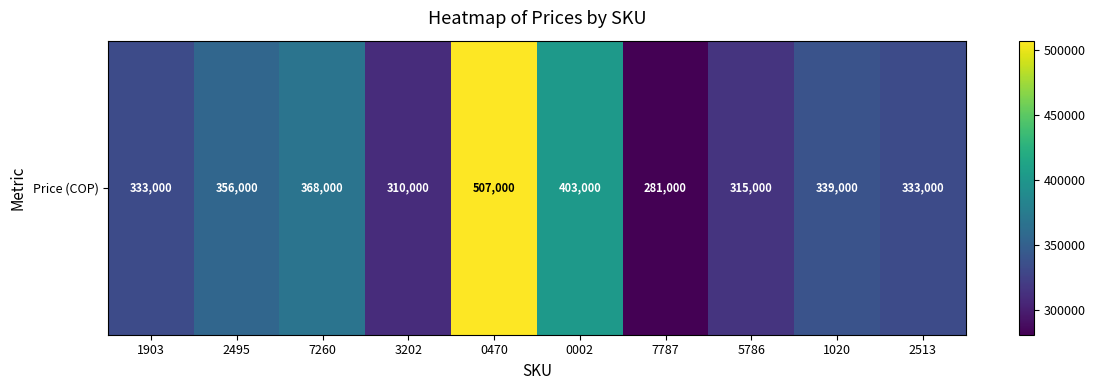

What is the minimum value shown in the chart?

281000